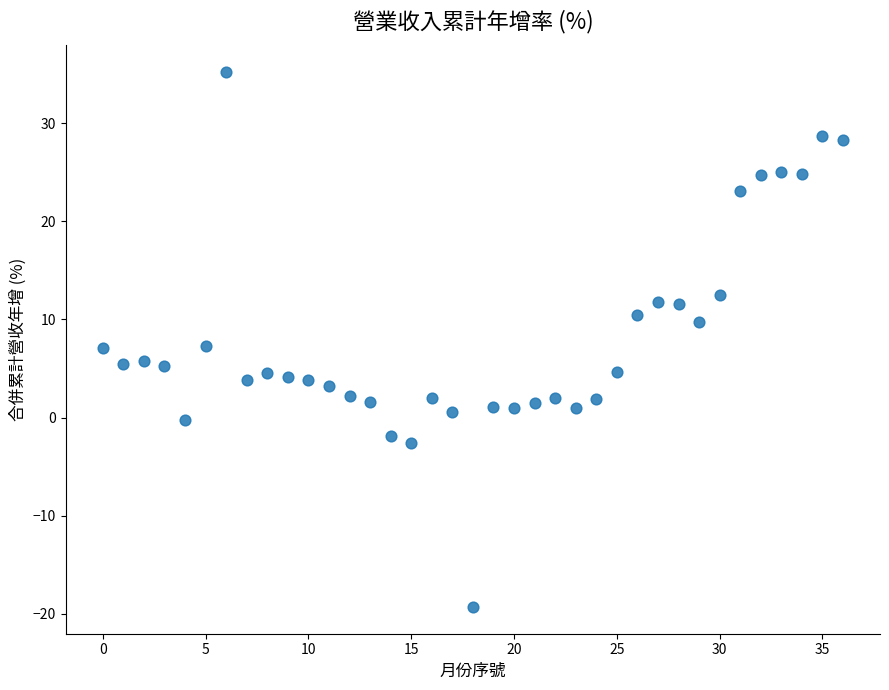

What is the range of Y values (max minus min)?

54.5